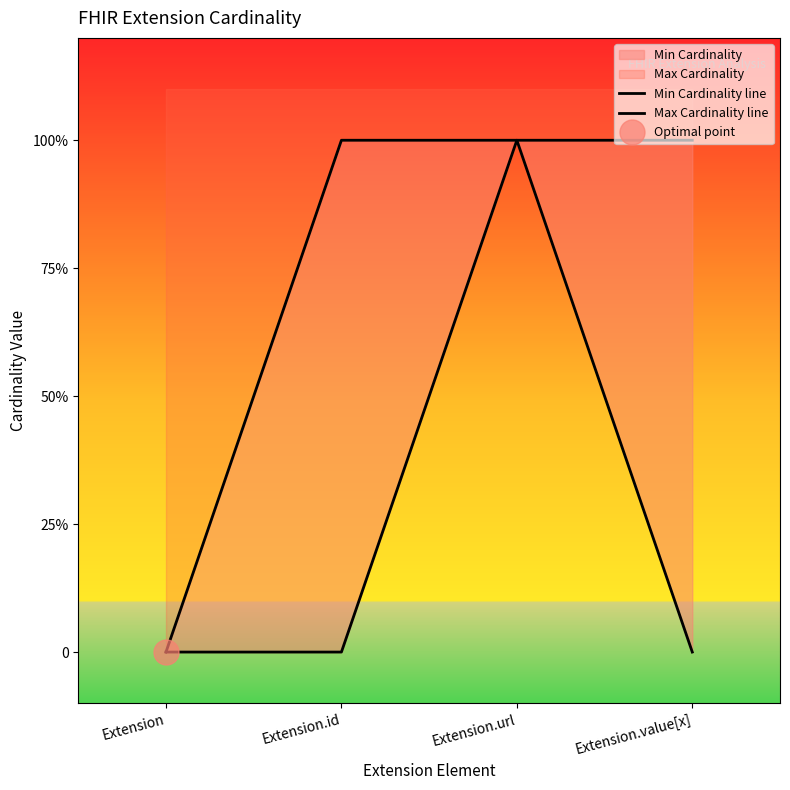

What position from the right is Extension?

4